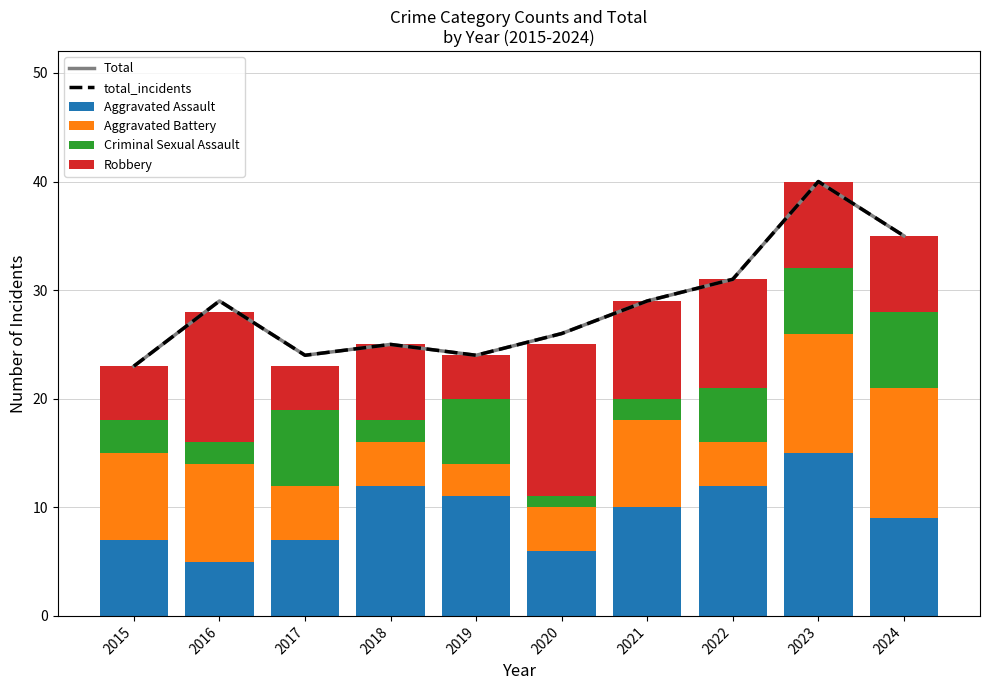

What is the difference between the highest and lowest values at 2017?

20